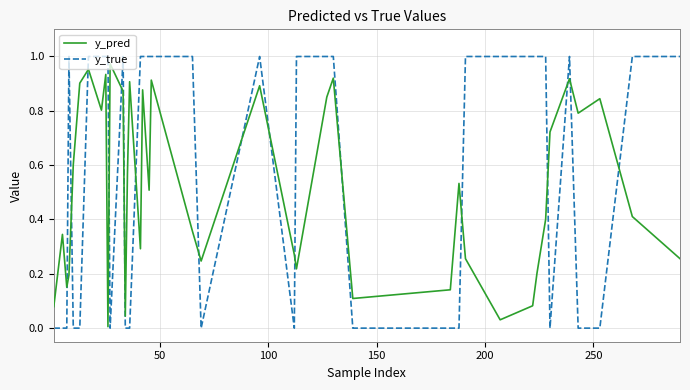

Rank the series by their average value, from highest to lowest.

y_true, y_pred